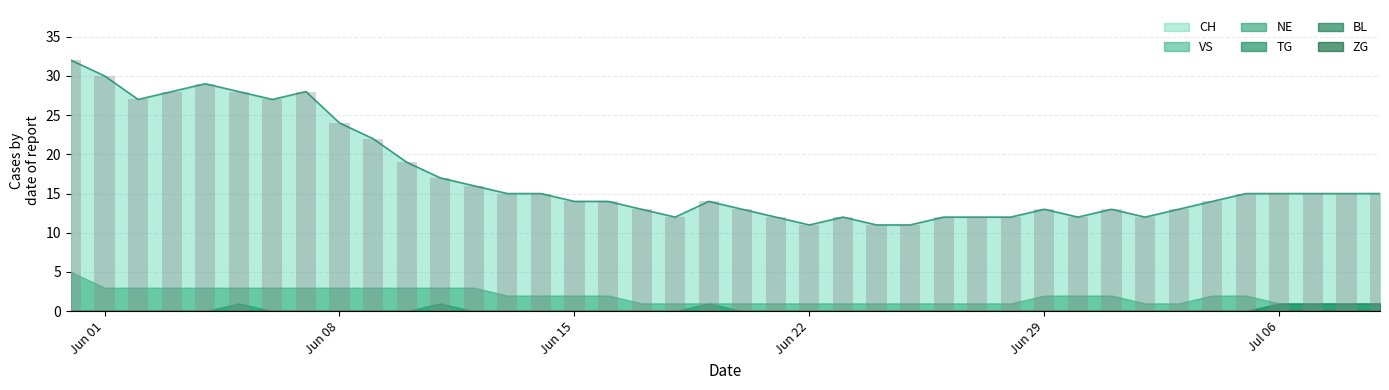

How many groups of bars are there?

40